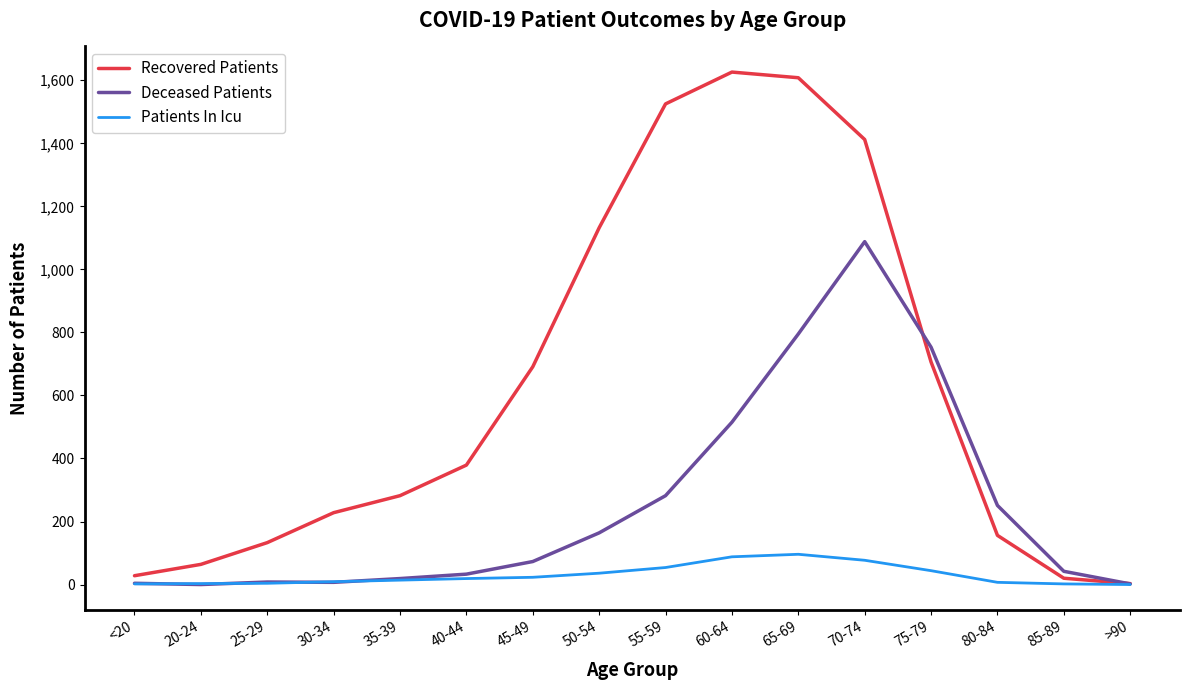

Rank the series by their maximum value, from lowest to highest.

Patients In Icu, Deceased Patients, Recovered Patients